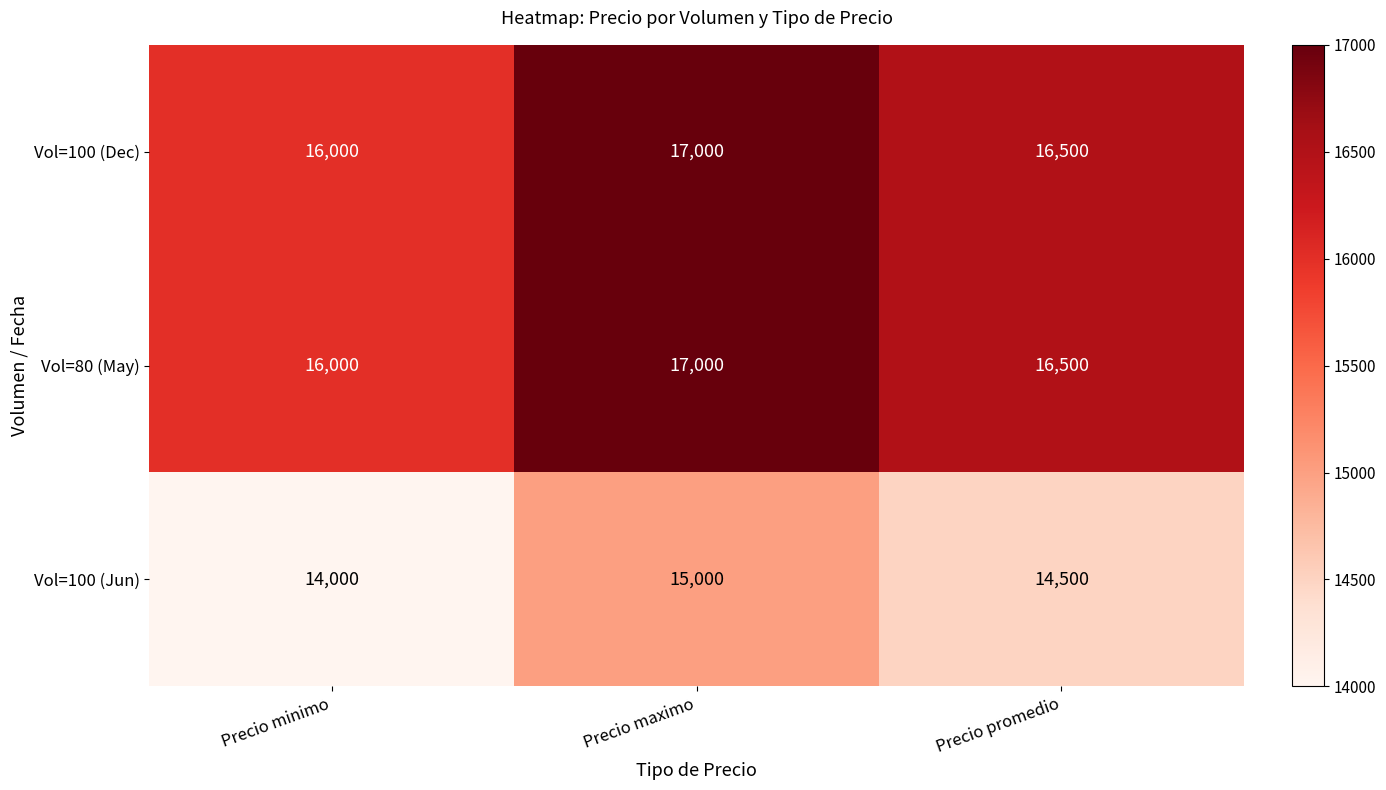

What is the difference between the highest and lowest values at Precio minimo?

2000